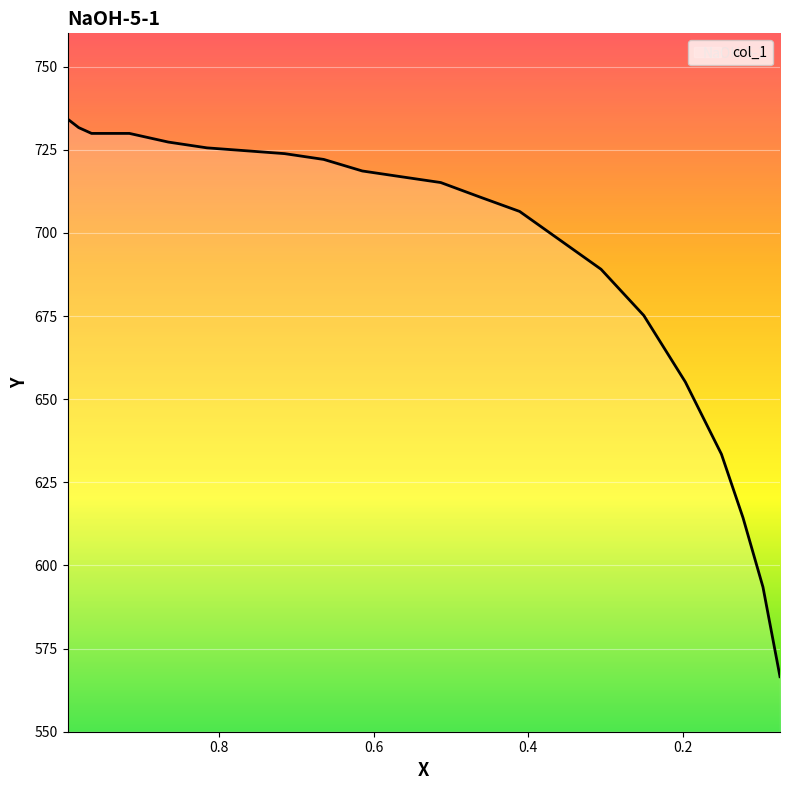

True or false: the data shows 715.1 at 0.5132.

True